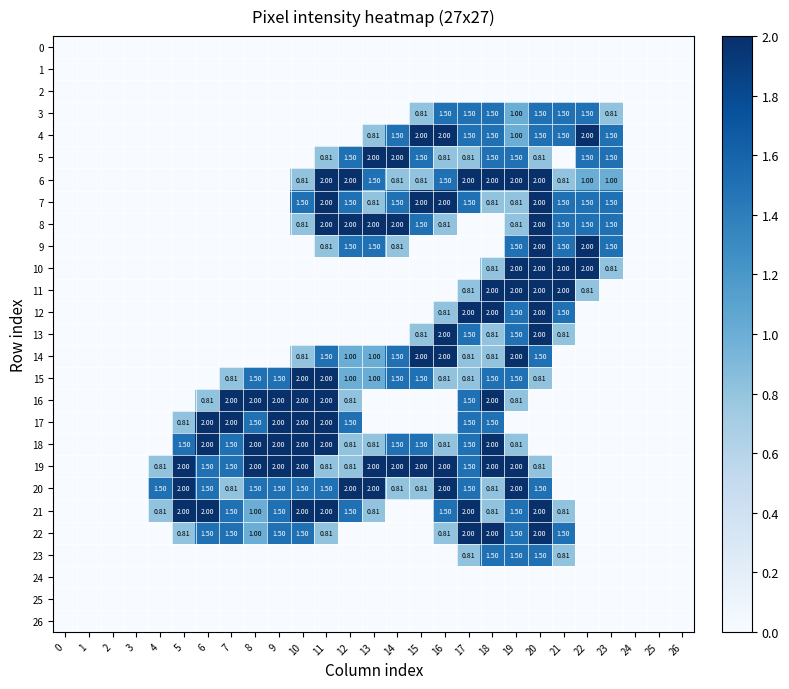

Count the number of categories in the chart.

27